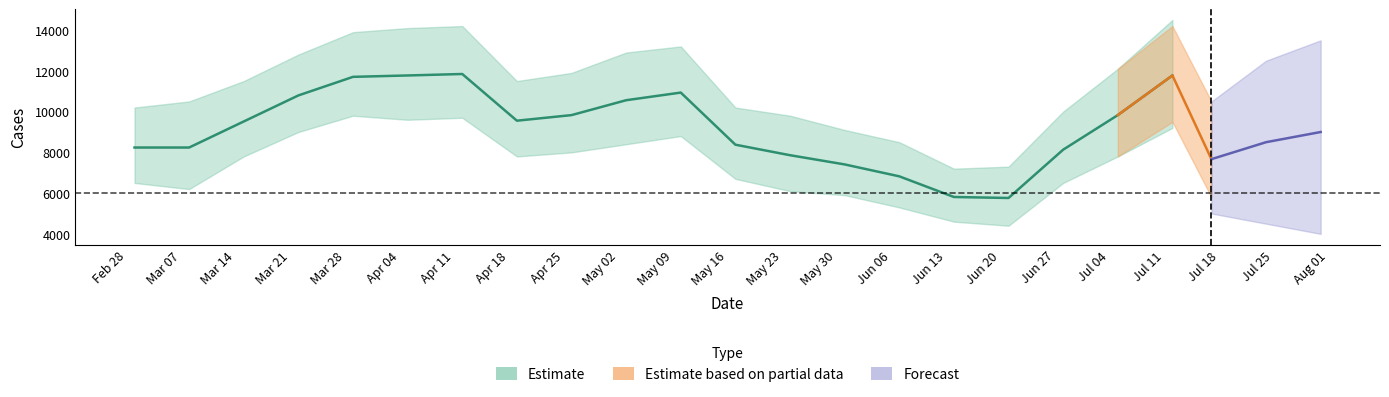

Between 2022-04-19 and 2022-06-14, which is larger?

2022-04-19